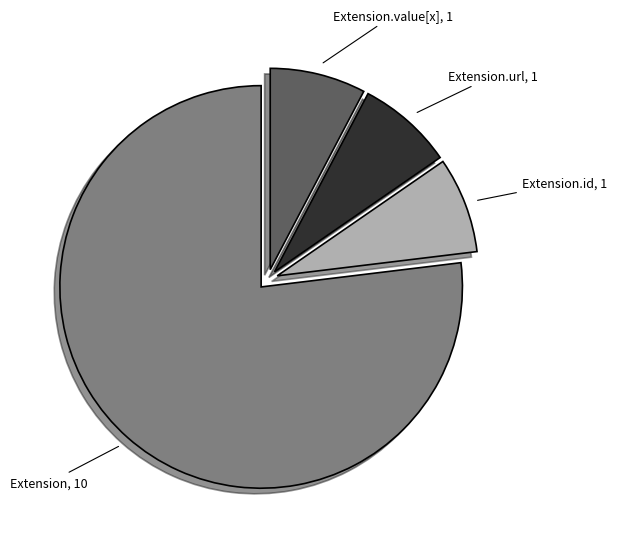

Is it true that Extension.url is 99% of the pie?

False